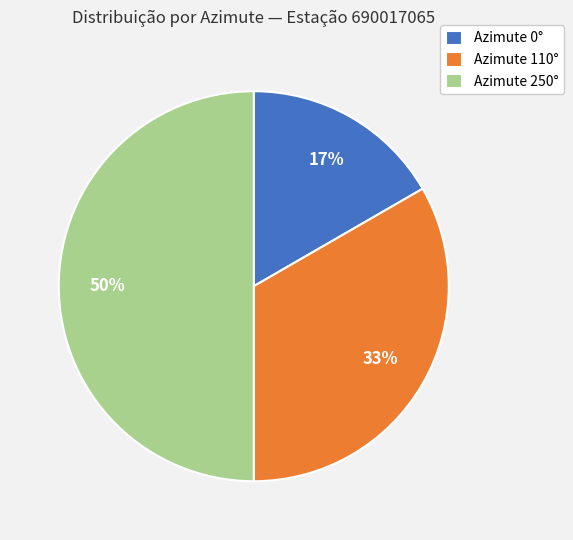

Rank the categories by value from highest to lowest.

Azimute 250°, Azimute 110°, Azimute 0°